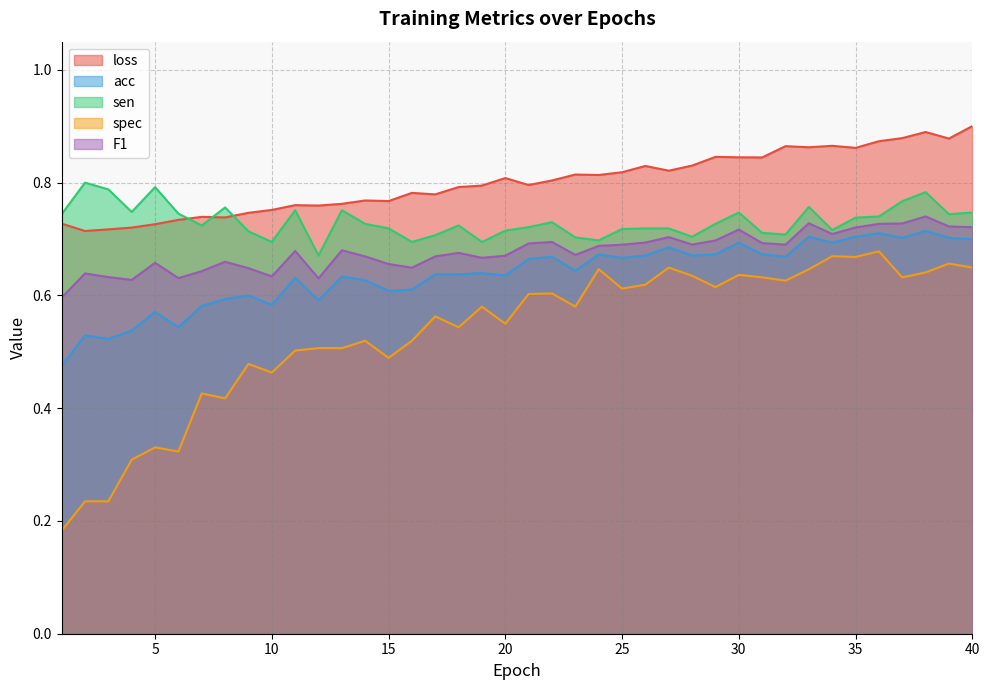

Is it true that spec equals 0.2 at 39?

False